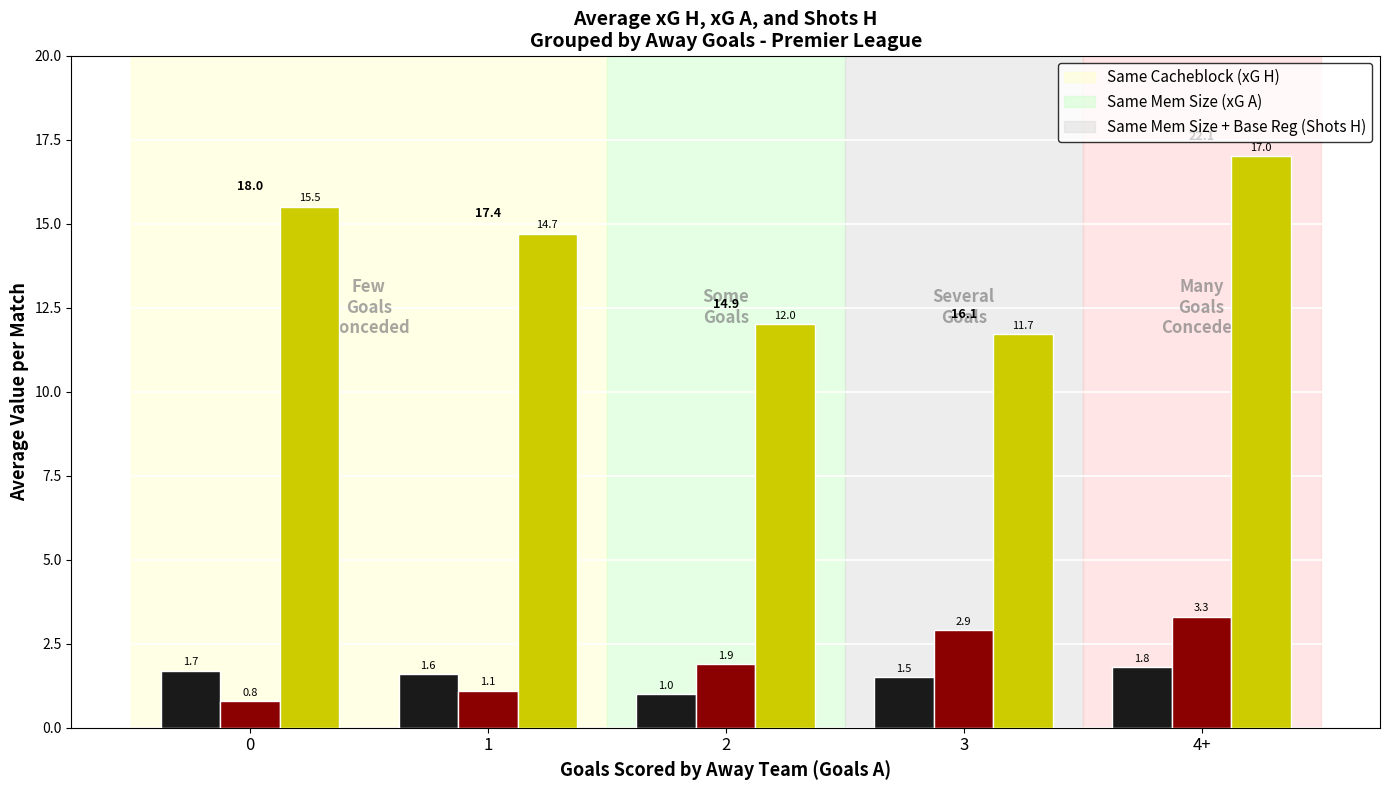

What is the spread (max minus min) of values at 2?

11.0